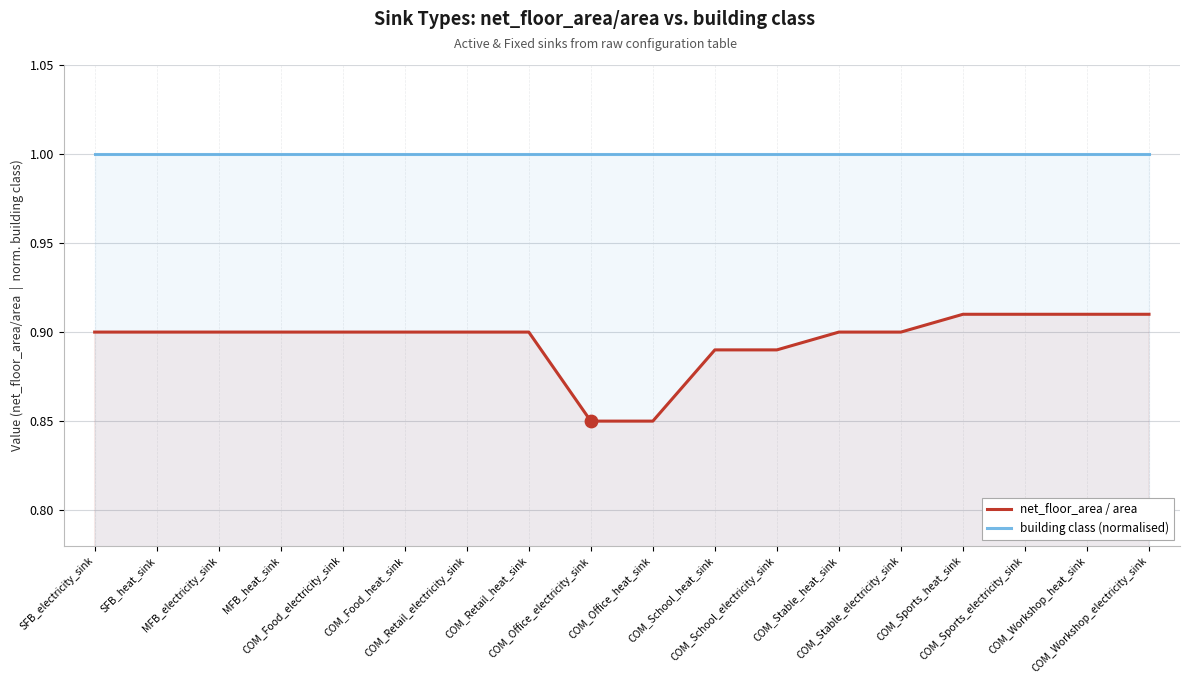

Which series reaches the maximum Y coordinate?

building class (normalised)